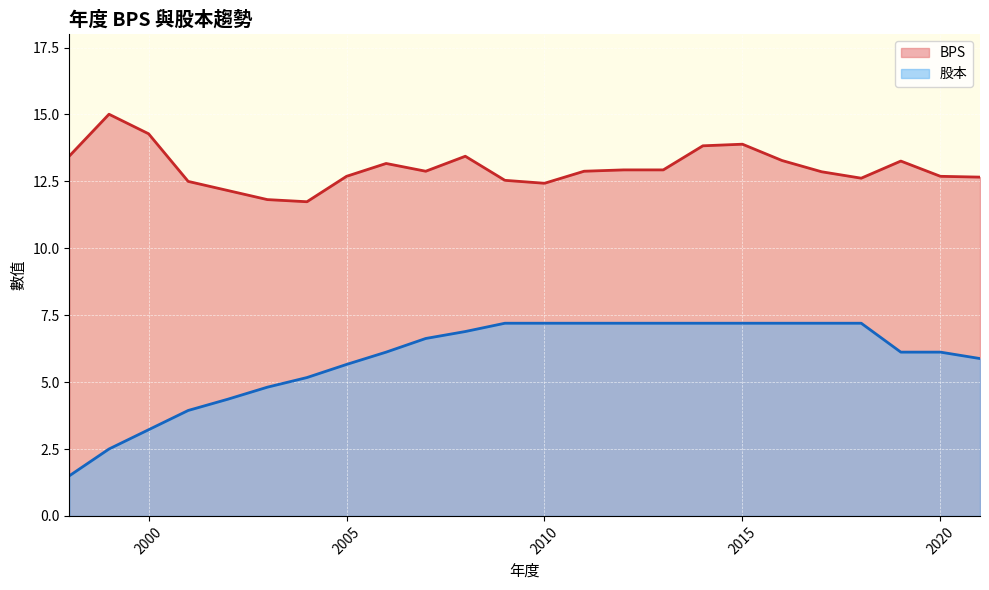

True or false: 股本 and BPS cross at least once.

False